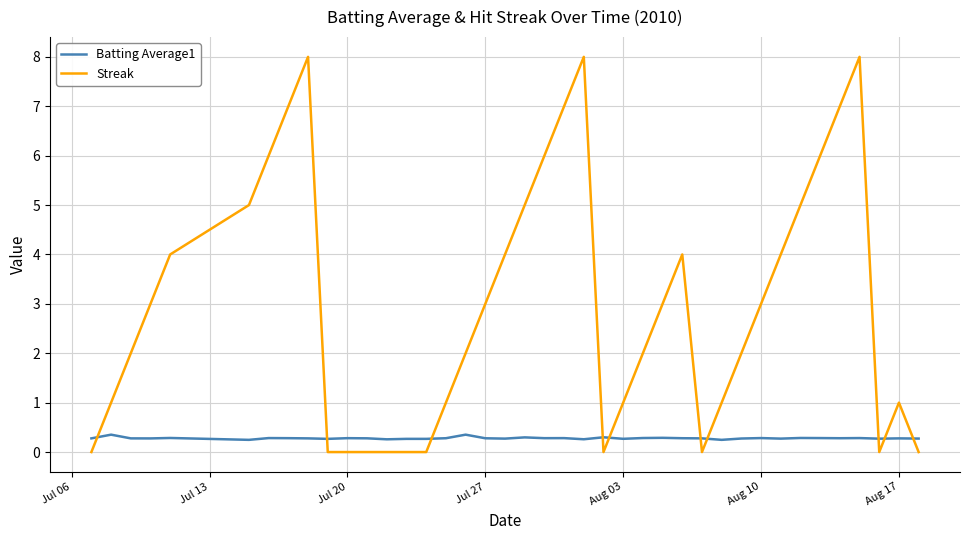

Which series has the largest total across all categories?

Streak